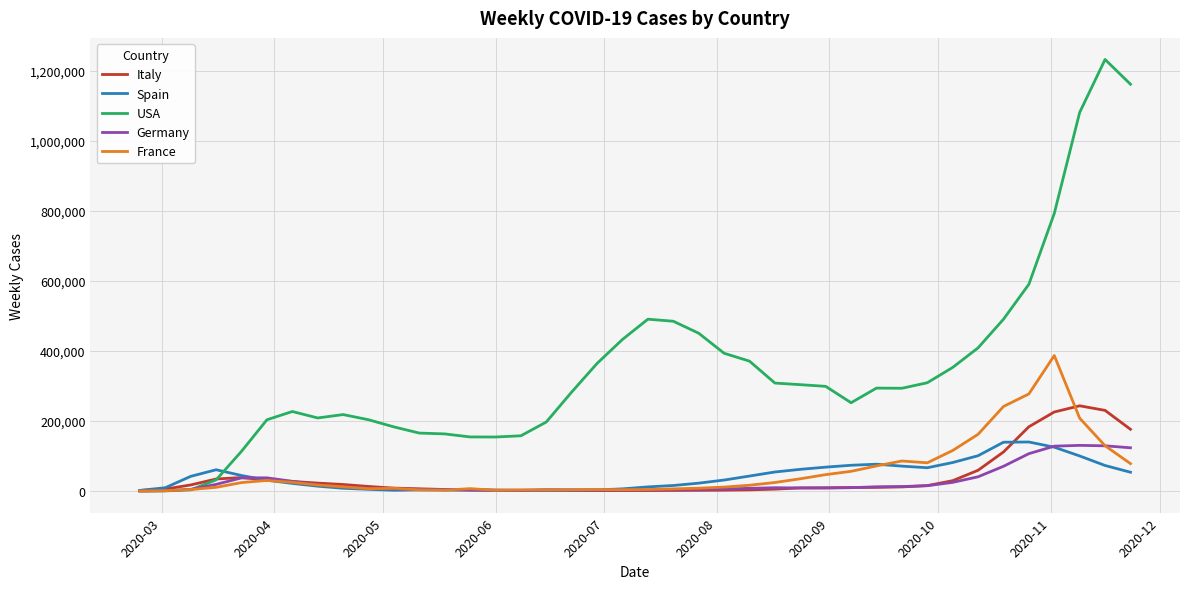

How many intersections are there between Germany and USA?

1